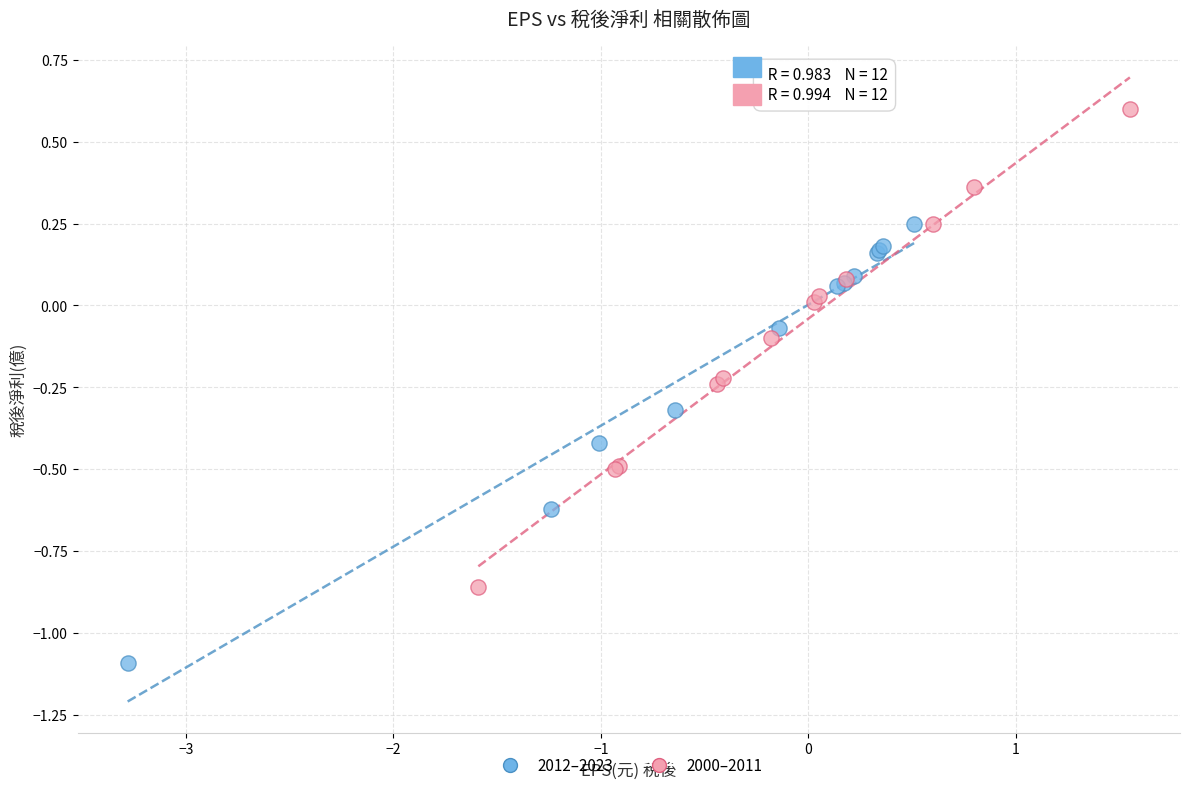

Which series reaches the minimum Y coordinate?

2012–2023